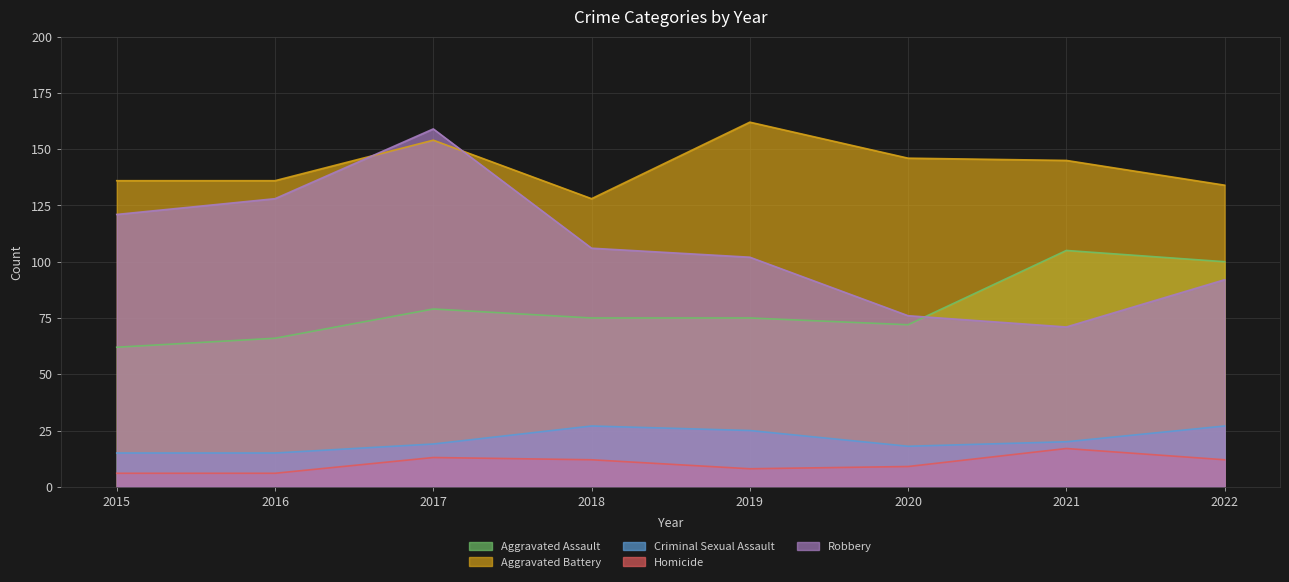

Between 2015 and 2017, which series saw the biggest shift?

Robbery